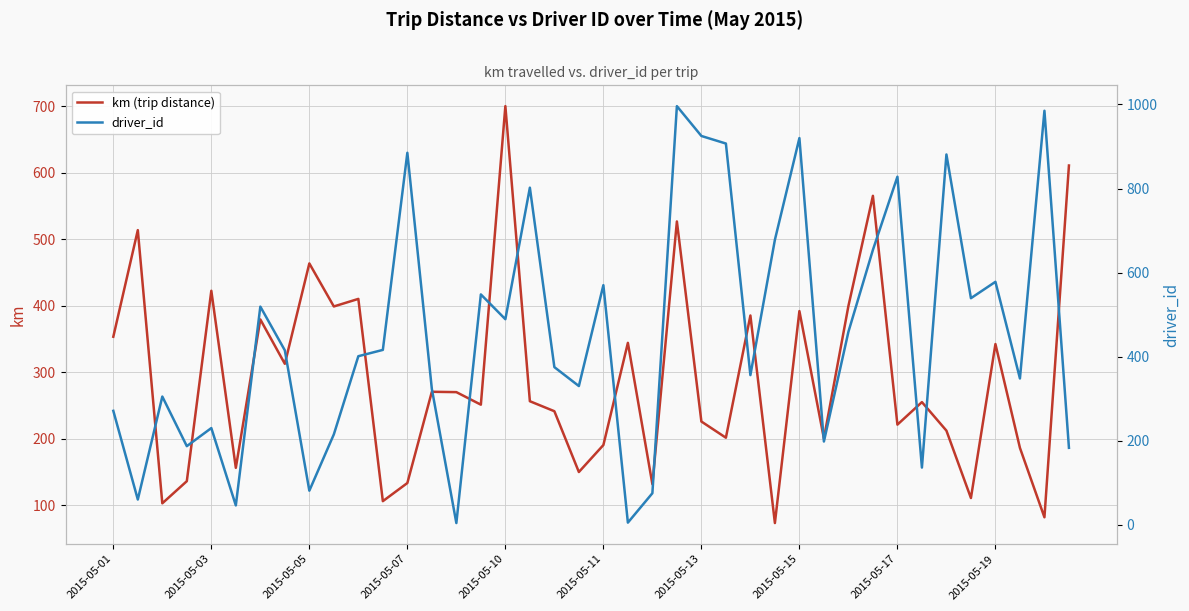

At which label does km (trip distance) reach its peak?

2015-05-10